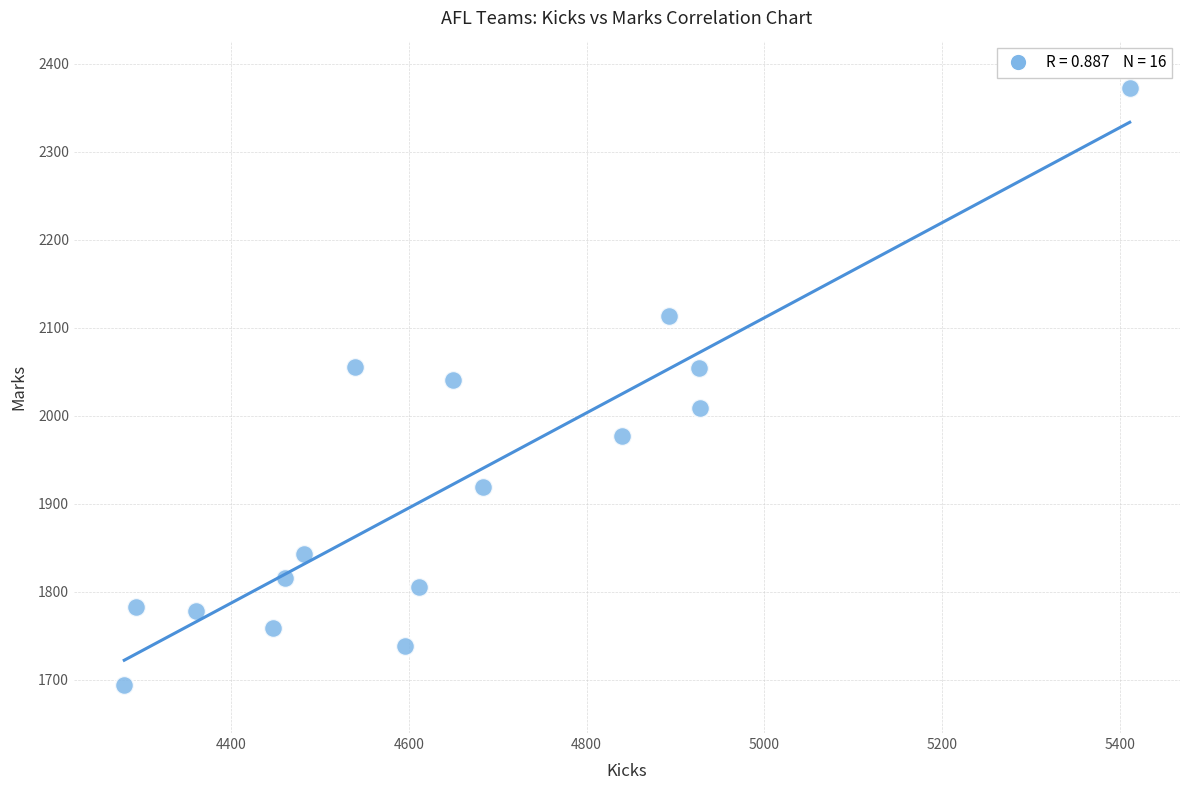

What is the range of Y values (max minus min)?

678